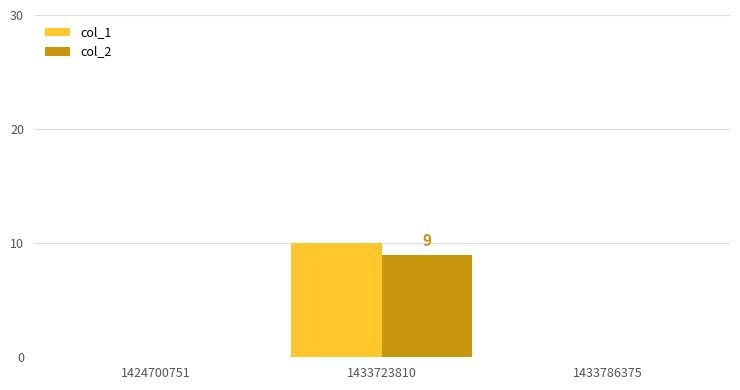

At which category is the sum across all series the highest?

1433723810